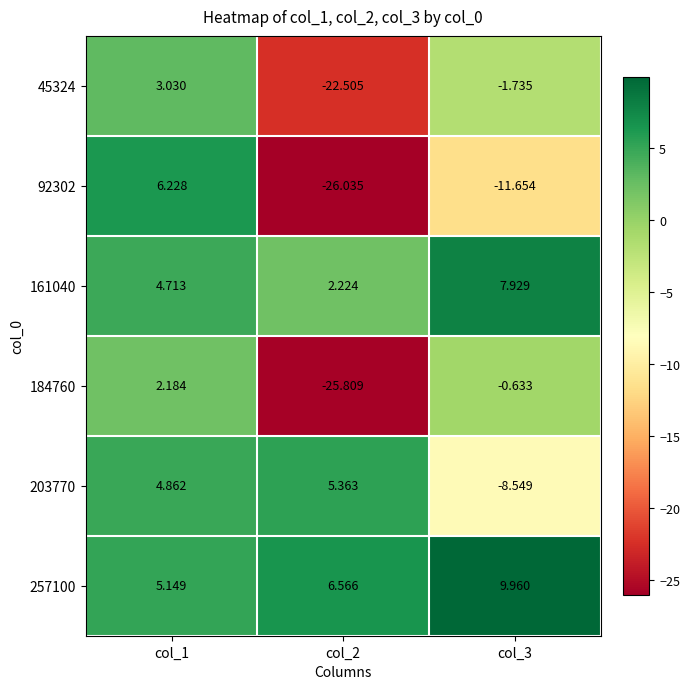

Is the value of 184760 at col_3 greater than the value of 92302 at col_3?

Yes